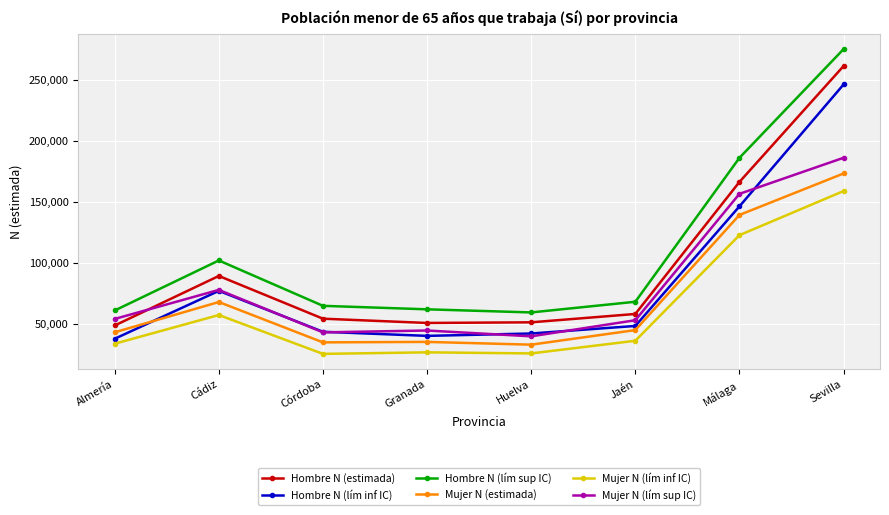

What is the difference between the highest and lowest values at Huelva?

33635